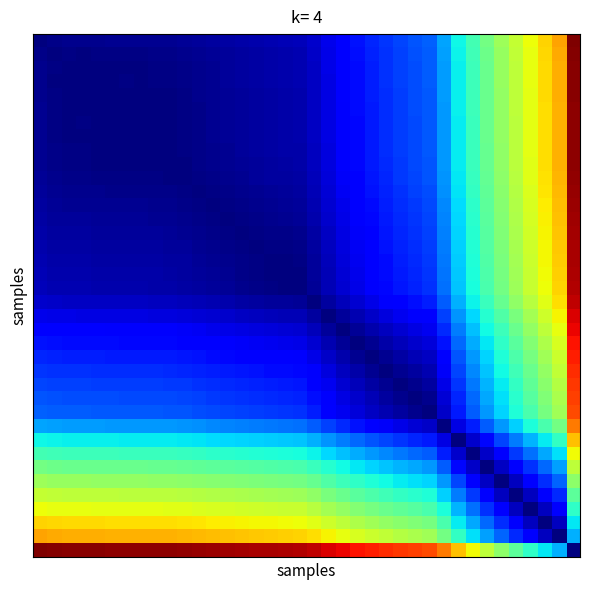

How many distinct data groups are displayed?

38